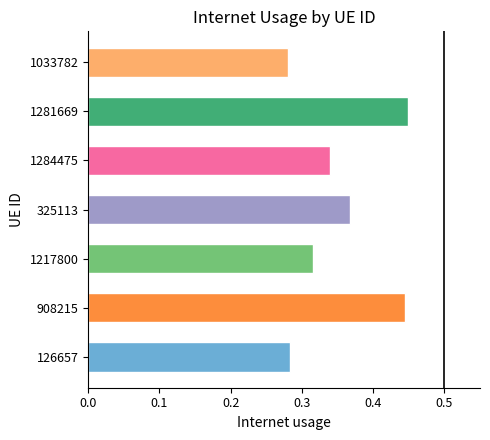

What is the sum of the values at 126657 and 1284475?

0.6